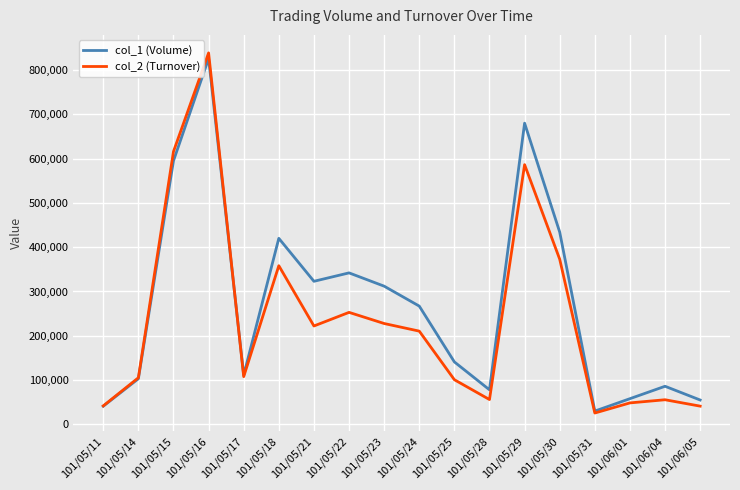

What is the maximum value shown in the chart?

838660